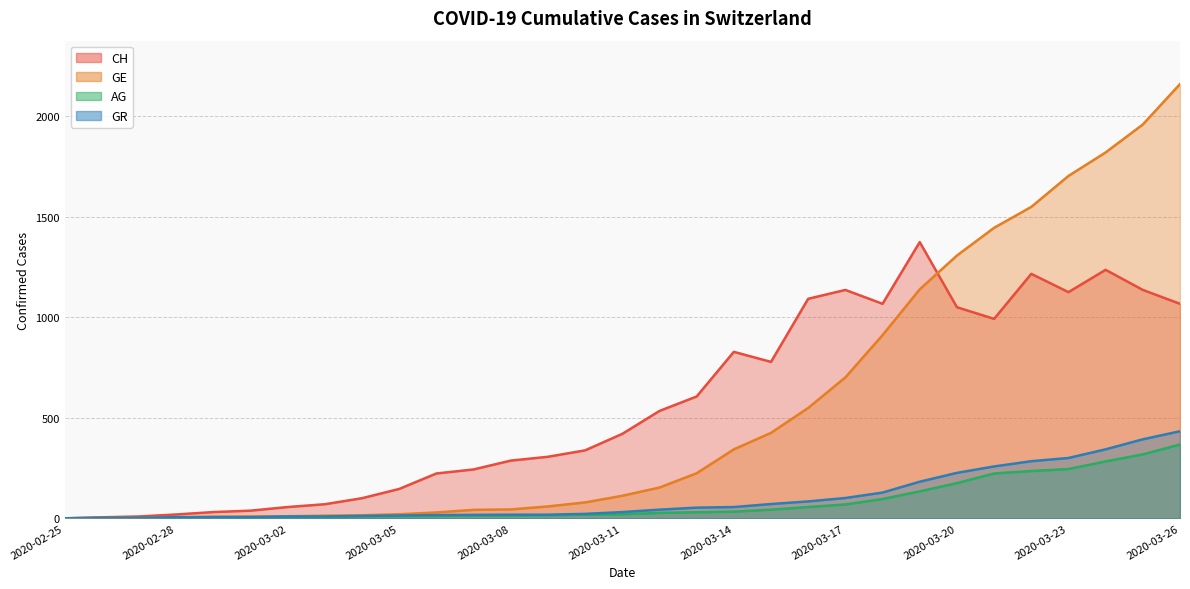

Read the AG value at 2020-03-16, to the nearest 10.

60